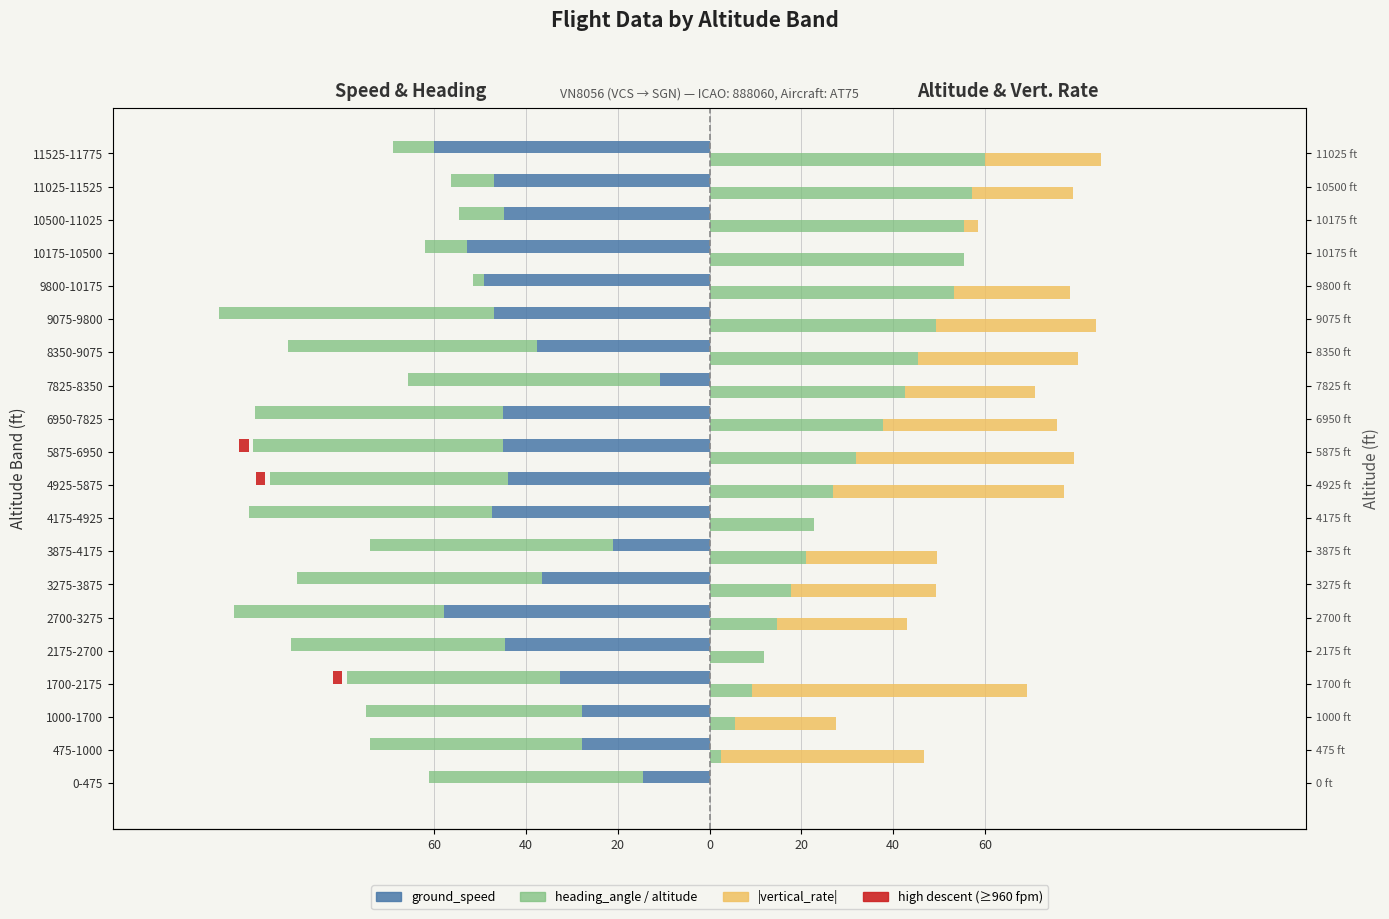

How many bars are there in each group?

4